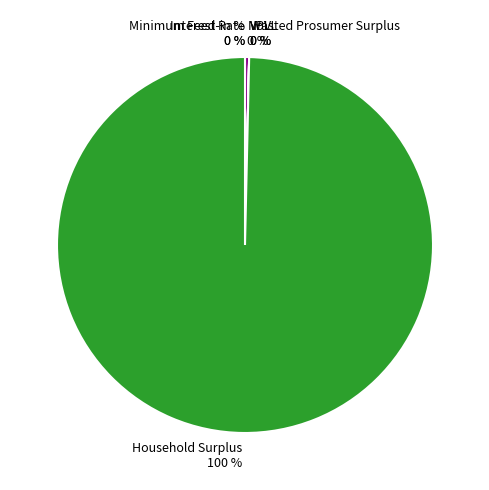

True or false: Interest Rate accounts for 1% of the total.

False